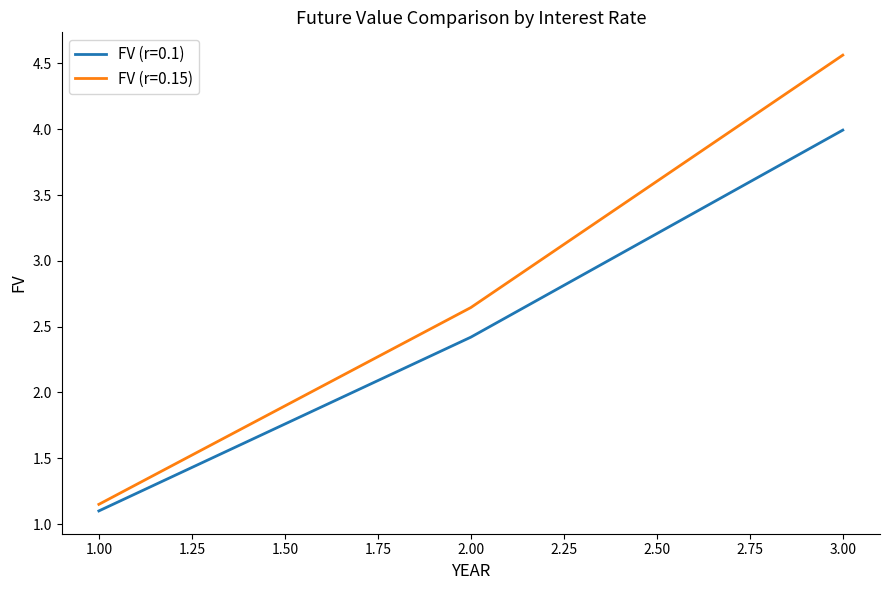

Which series has the widest spread of values?

FV (r=0.15)